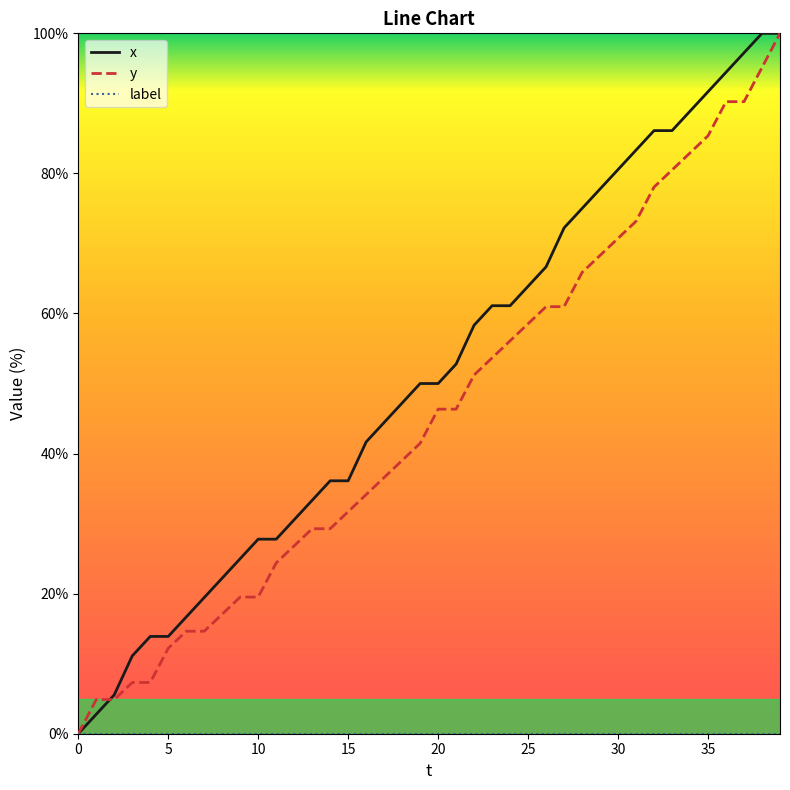

How many lines are shown in the chart?

3